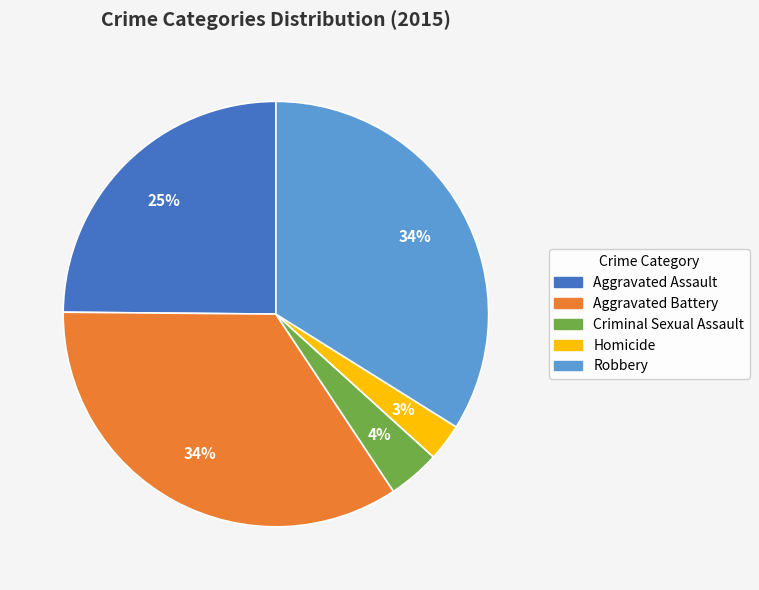

Which slice is the smallest?

Homicide